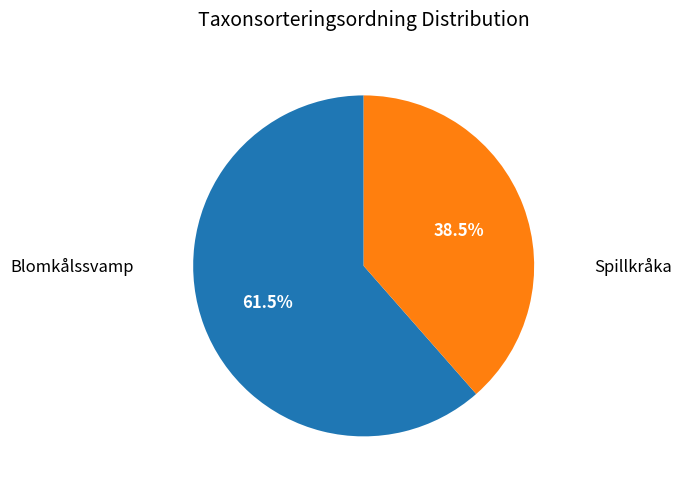

Do Blomkålssvamp and Spillkråka together represent more than half of the pie?

Yes